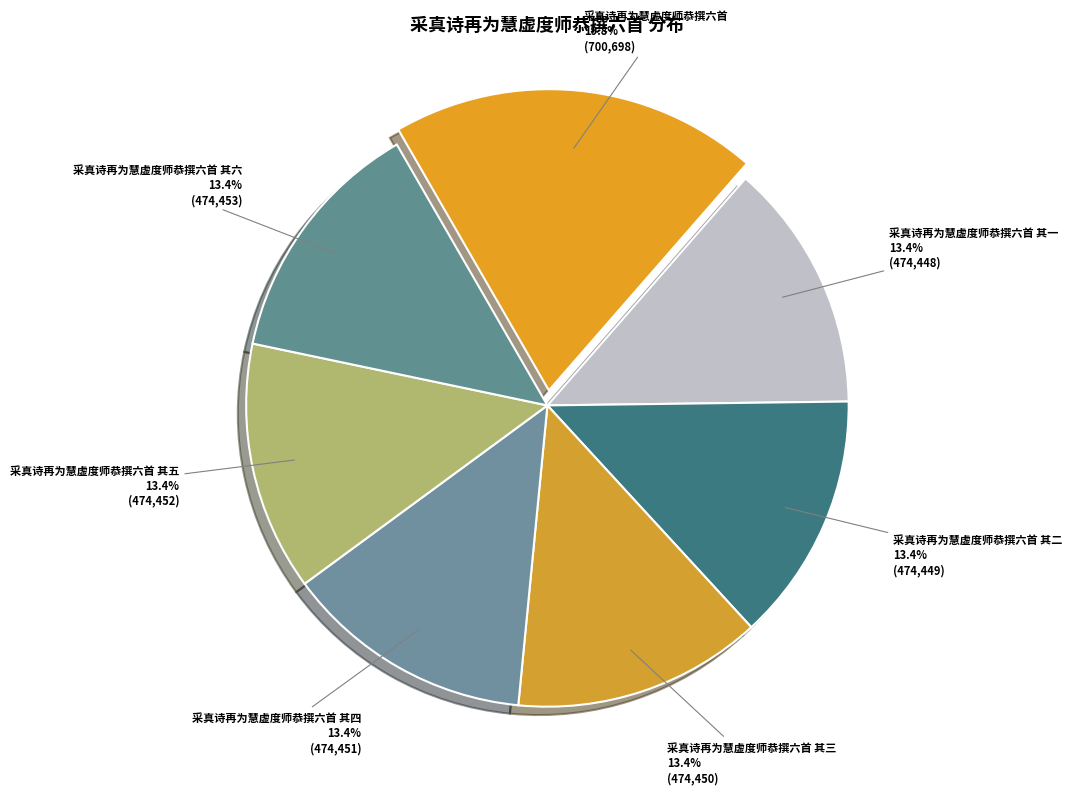

What is the largest slice in the pie chart?

采真诗再为慧虚度师恭撰六首